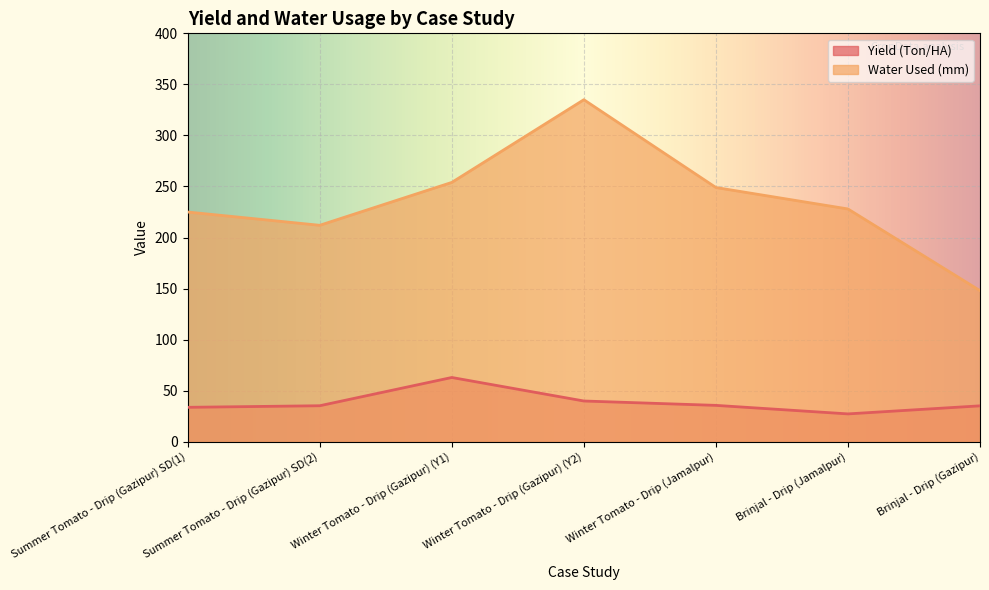

At which label is Yield (Ton/HA) closest to 45?

Winter Tomato - Drip (Gazipur) (Y2)